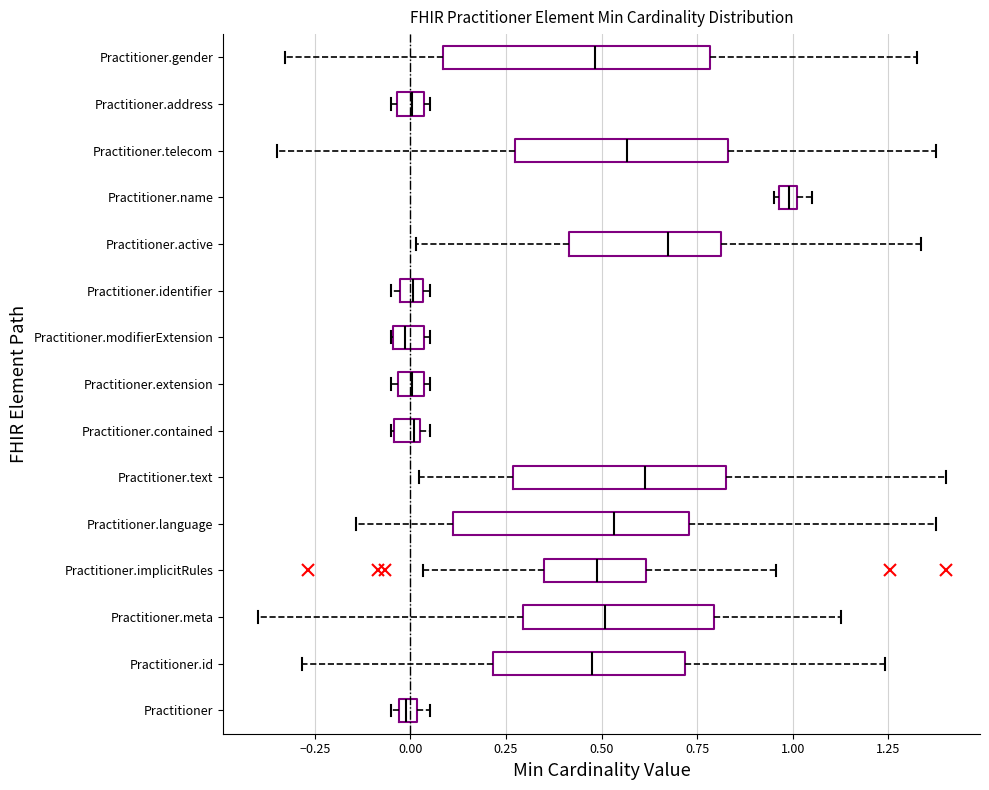

Which box is the widest, from its left edge to its right edge?

Practitioner.gender